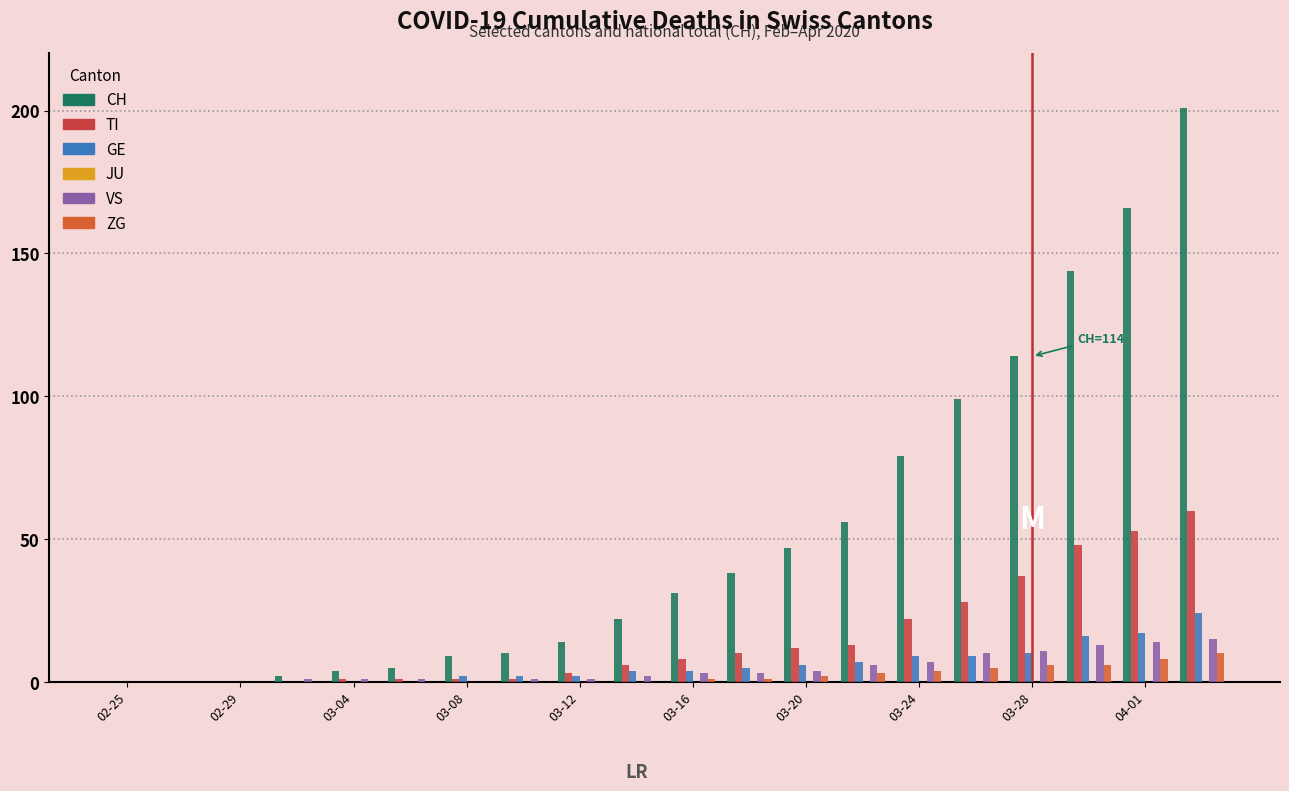

How many groups of bars are there?

20